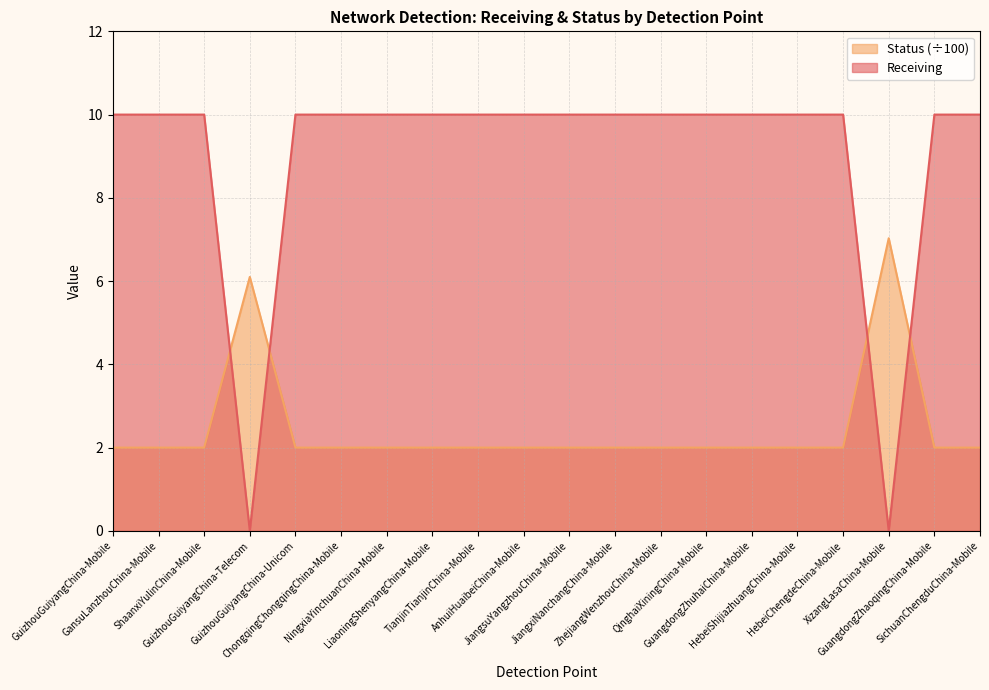

At which category does Status reach its first local peak?

GuizhouGuiyangChina-Telecom